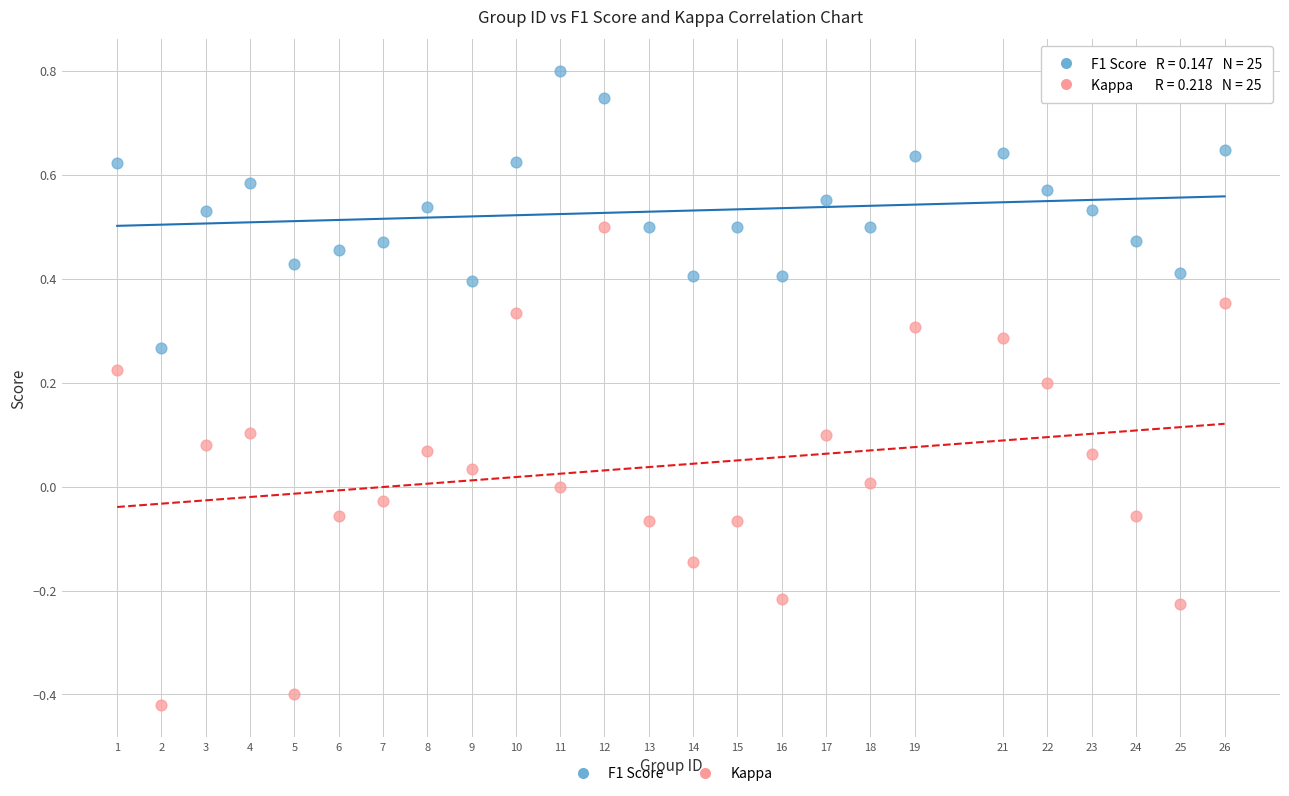

What are all the series names shown in the legend?

F1 Score, Kappa